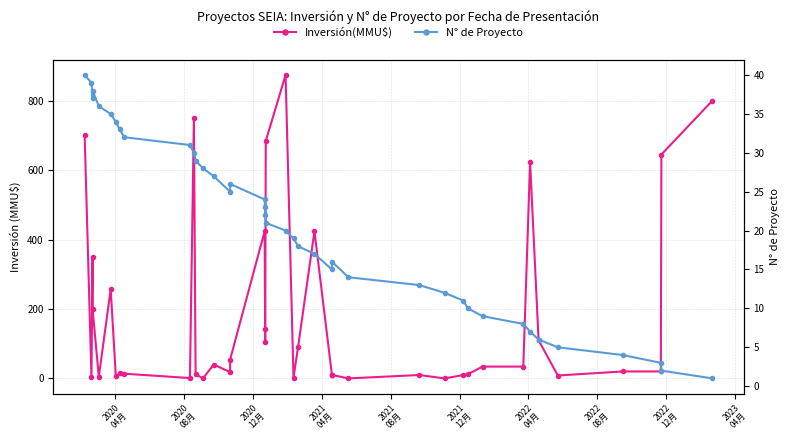

Rank the series by their average value, from highest to lowest.

Inversión(MMU$), N° de Proyecto